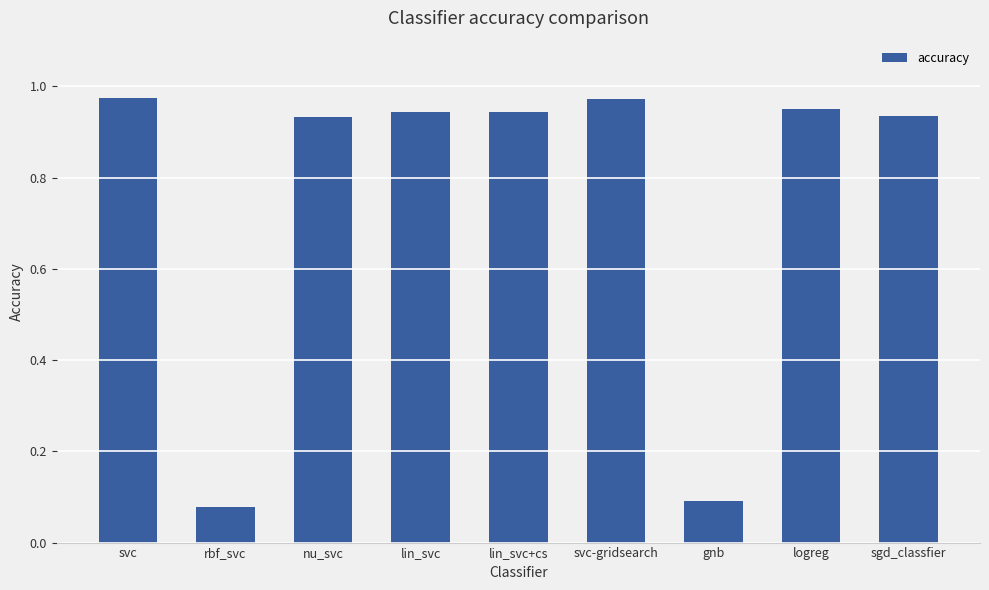

At which label is the value closest to 0?

rbf_svc